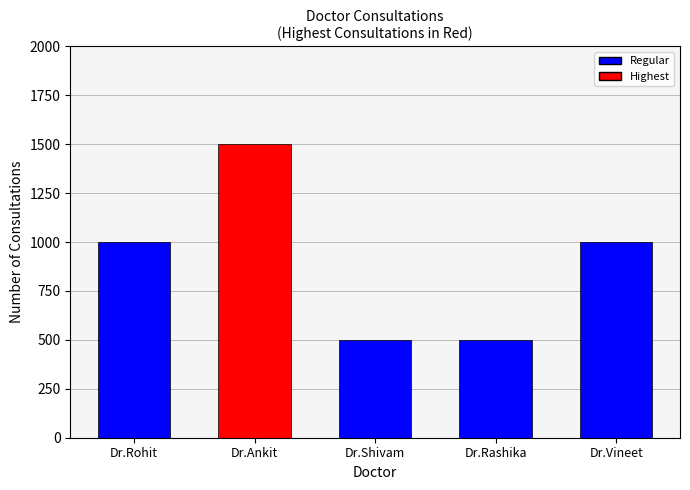

Between Dr.Vineet and Dr.Rohit, which is larger?

Dr.Vineet